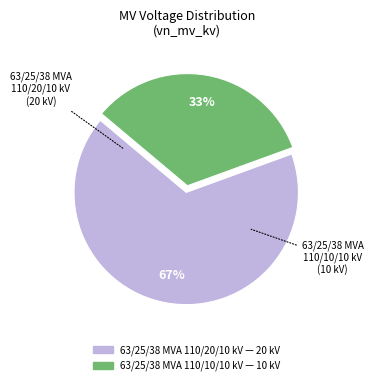

Approximately how many times larger is the value at 63/25/38 MVA 110/20/10 kV compared to 63/25/38 MVA 110/10/10 kV?

2.0